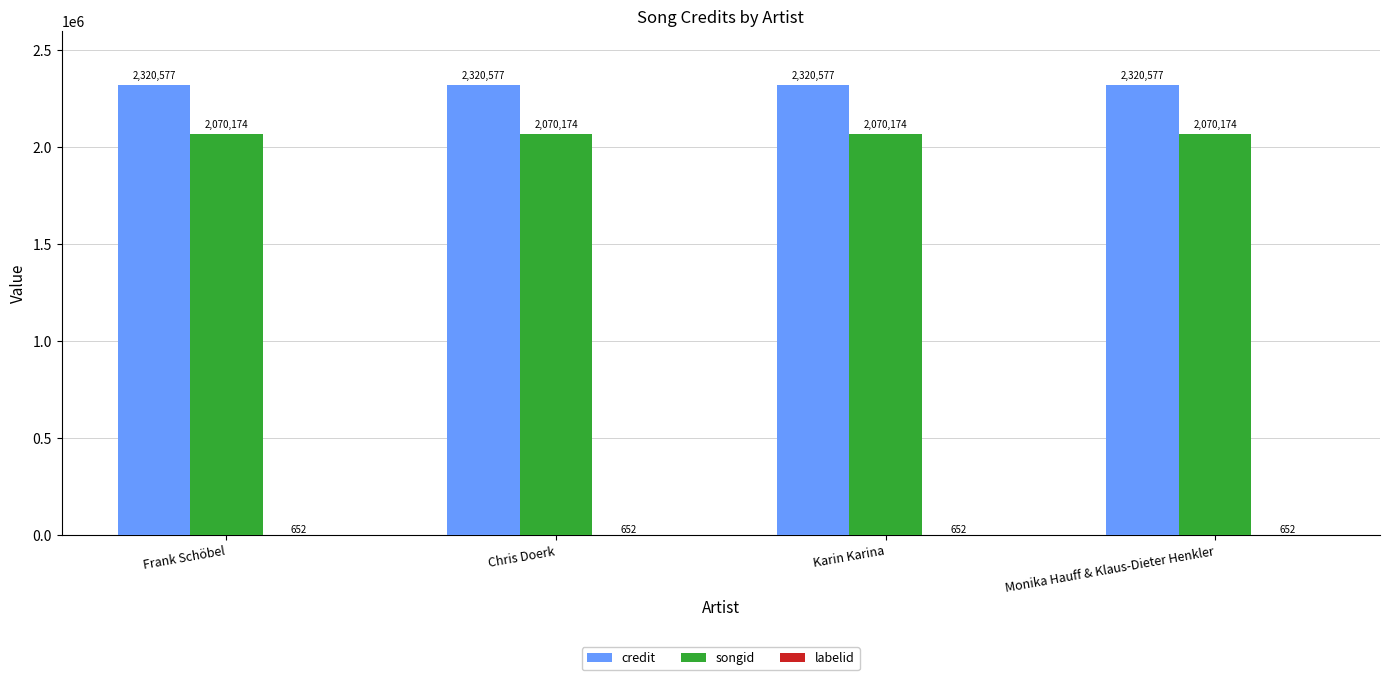

What is the maximum value for songid?

2070174